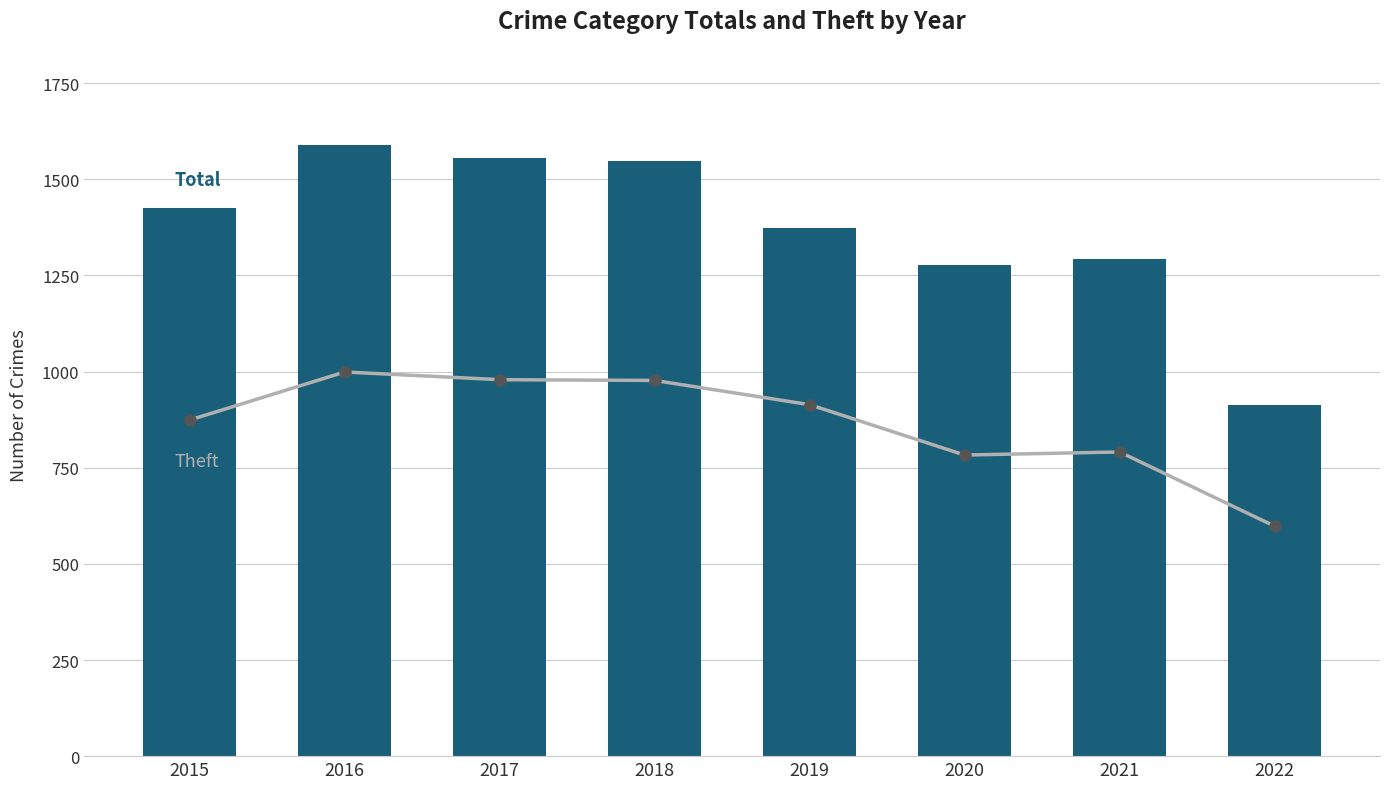

Rank the categories by Total value from highest to lowest.

2016, 2017, 2018, 2015, 2019, 2021, 2020, 2022